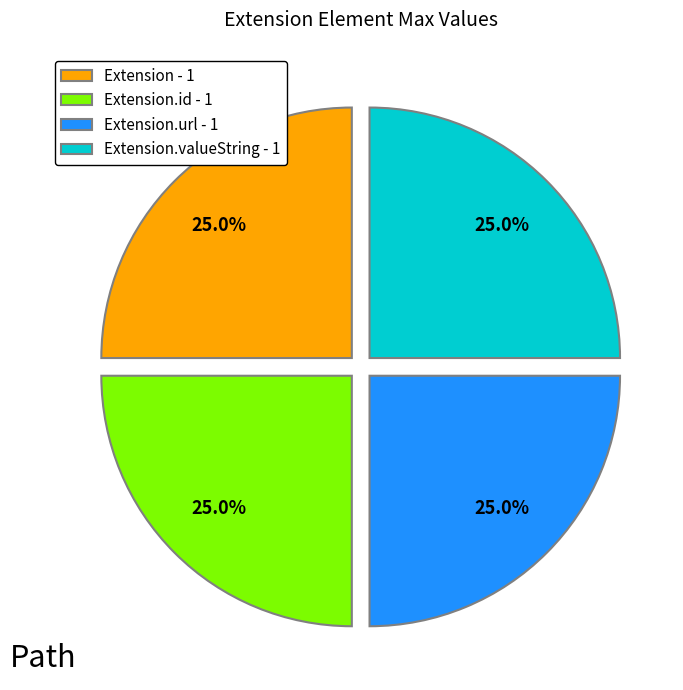

Does Extension.id - 1 represent more than half of the total?

No